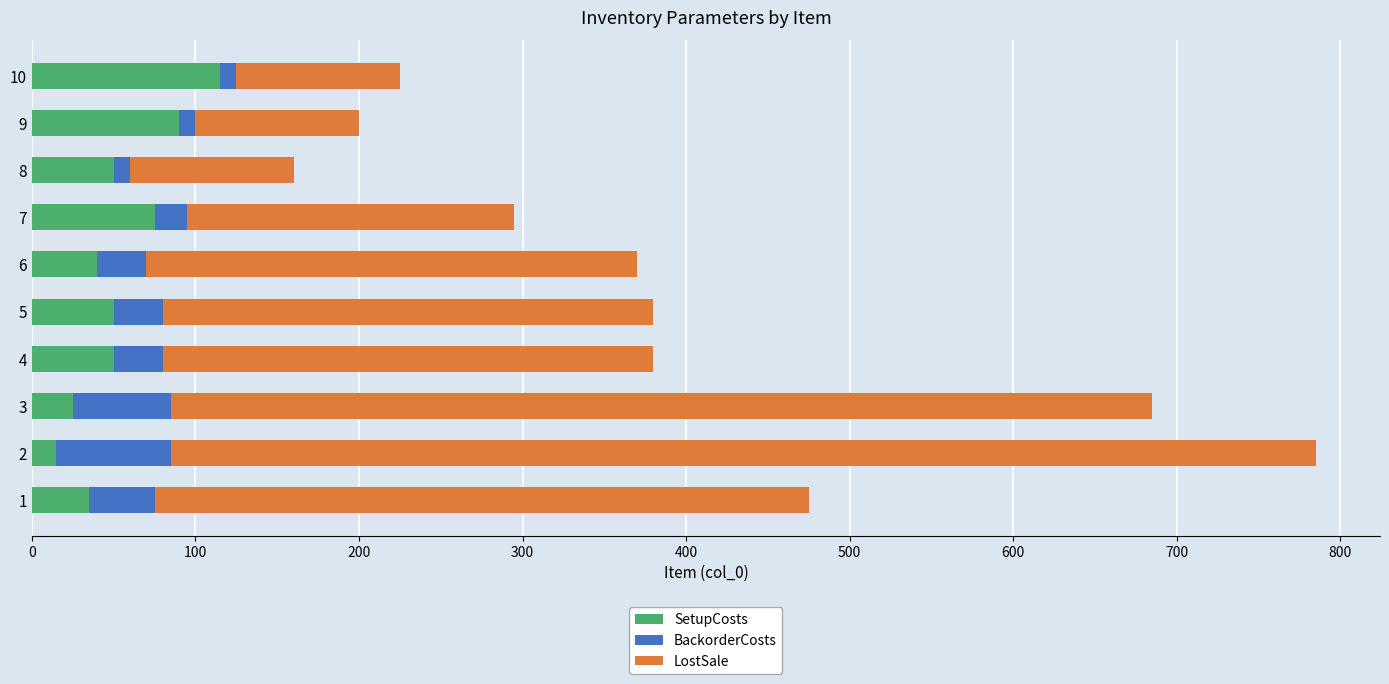

What is the difference between the maximum and second lowest values in the SetupCosts series?

90